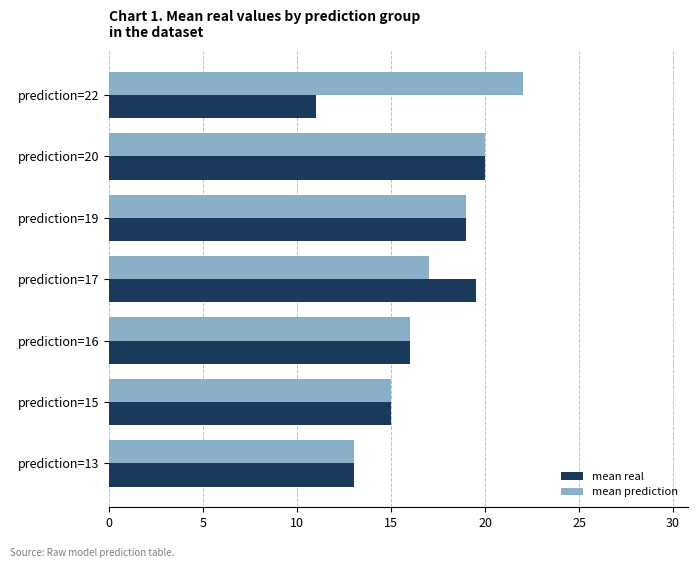

List the labels in order of mean prediction value, smallest first.

prediction=13, prediction=15, prediction=16, prediction=17, prediction=19, prediction=20, prediction=22